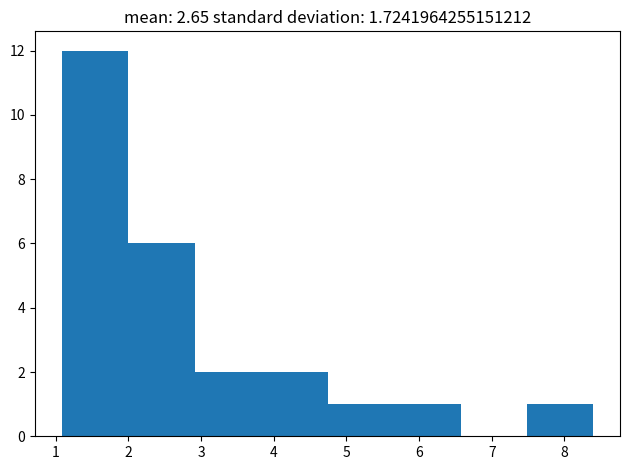

Reading left to right, list every bar in this chart as the range it spans on the x-axis followed by its height. Neither the bar edges nor the heights are printed on the chart, so give them approximately, as read against the axes.

1.1 to 2.0: 12
2.0 to 2.9: 6
2.9 to 3.8: 2
3.8 to 4.7: 2
4.7 to 5.7: 1
5.7 to 6.6: 1
6.6 to 7.5: 0
7.5 to 8.4: 1